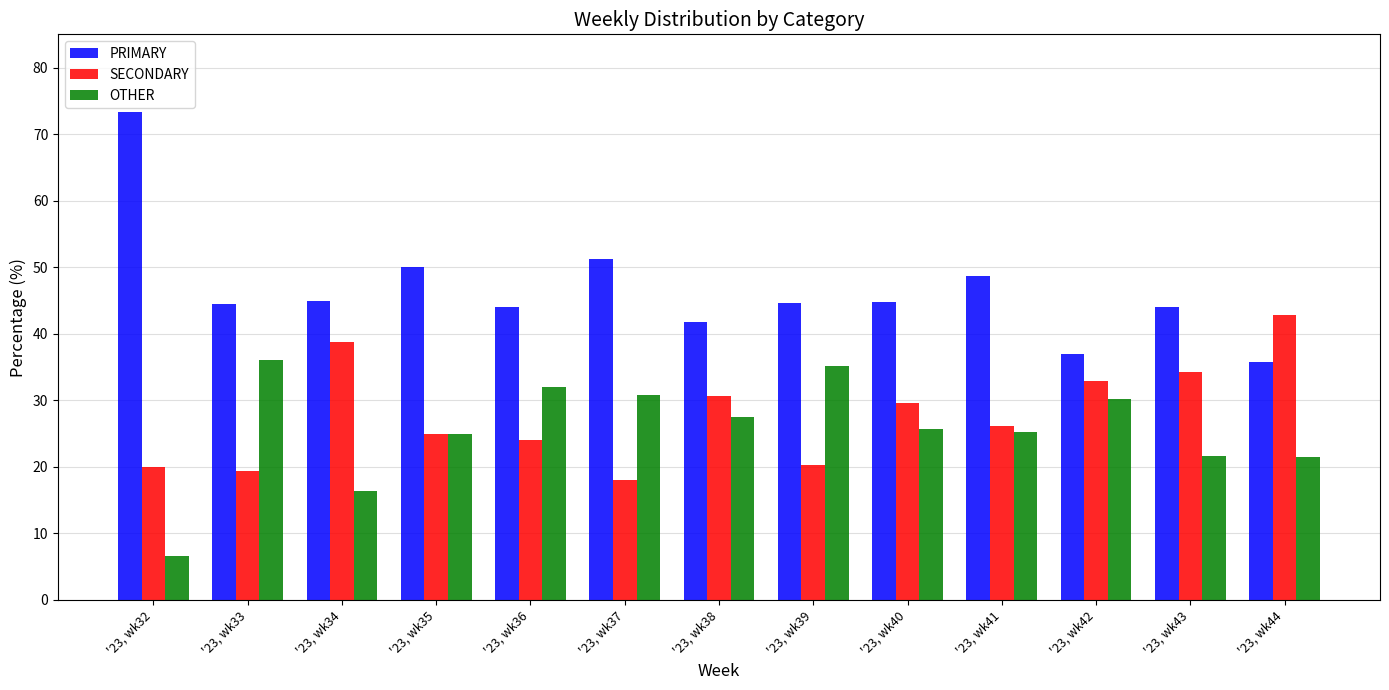

Which category has the lowest value in the PRIMARY series?

'23, wk44